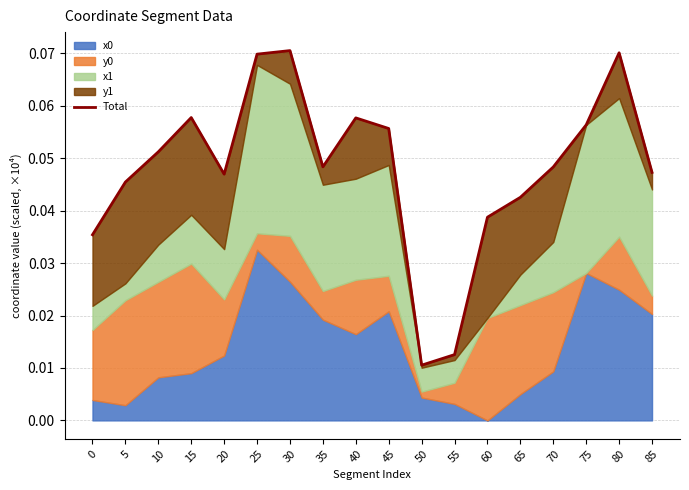

Reading left to right, extract all data points from this chart.

0=0.0	5=0.0	10=0.1	15=0.1	20=0.0	25=0.1	30=0.1	35=0.0	40=0.1	45=0.1	50=0.0	55=0.0	60=0.0	65=0.0	70=0.0	75=0.1	80=0.1	85=0.0